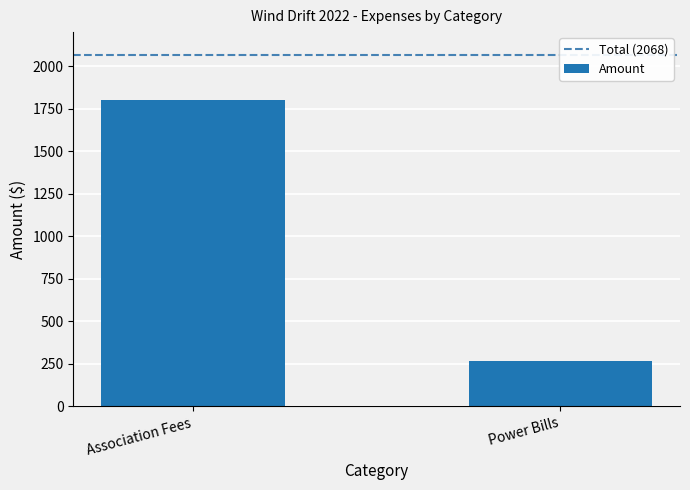

Rank the categories by value from highest to lowest.

Association Fees, Power Bills